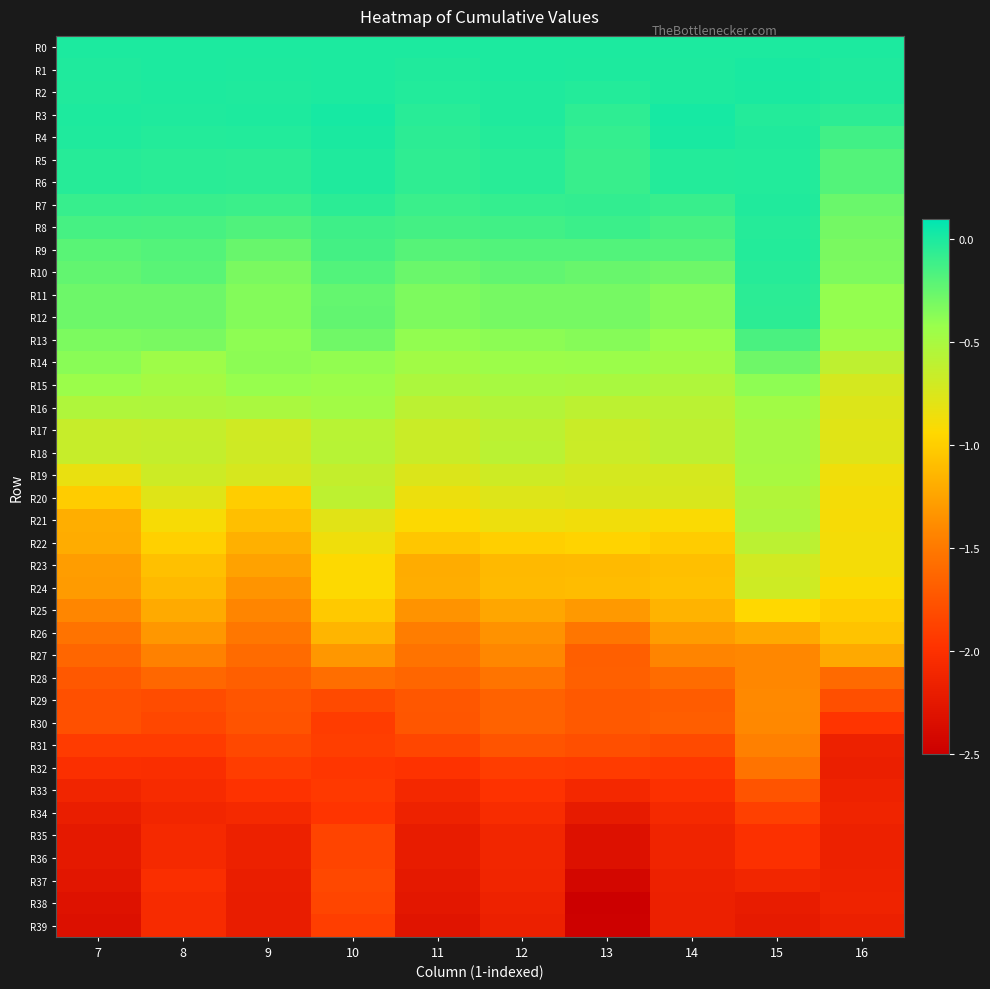

At which category does the chart reach its peak across all series?

14